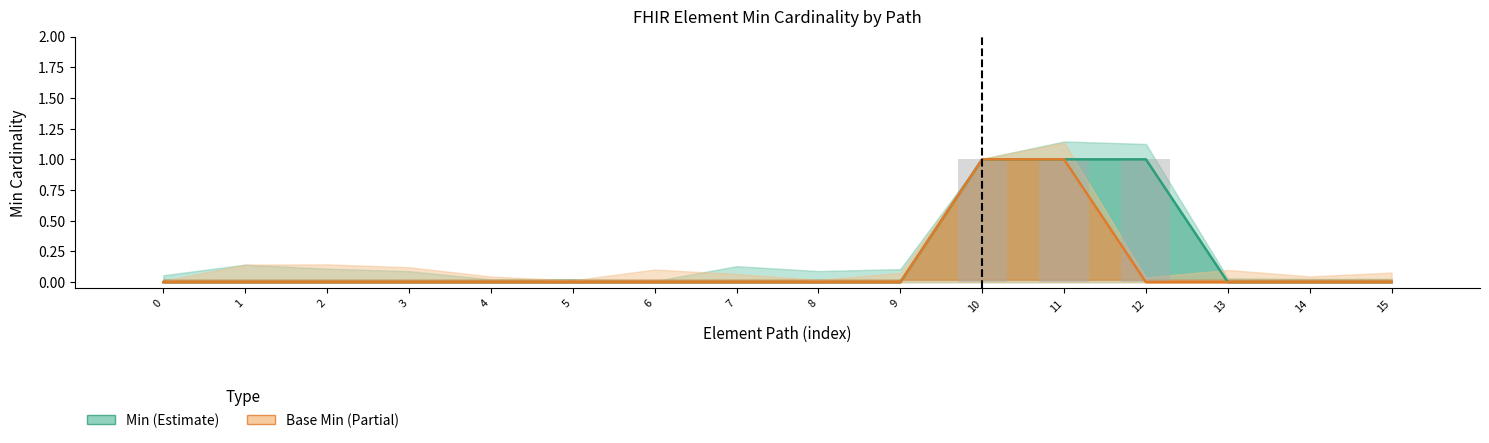

Which series has the widest spread of values?

Min (Estimate)